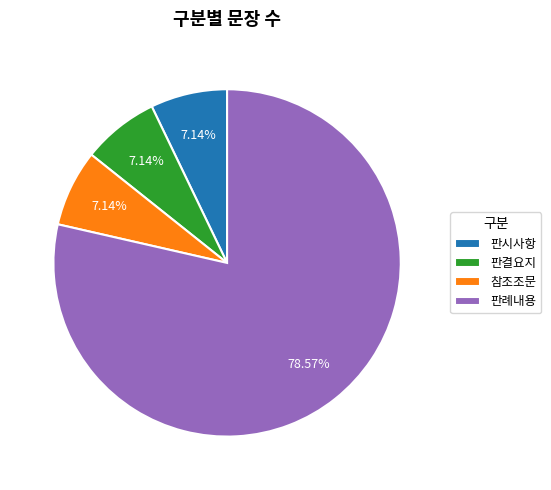

Which slice represents more than half of the pie?

판례내용